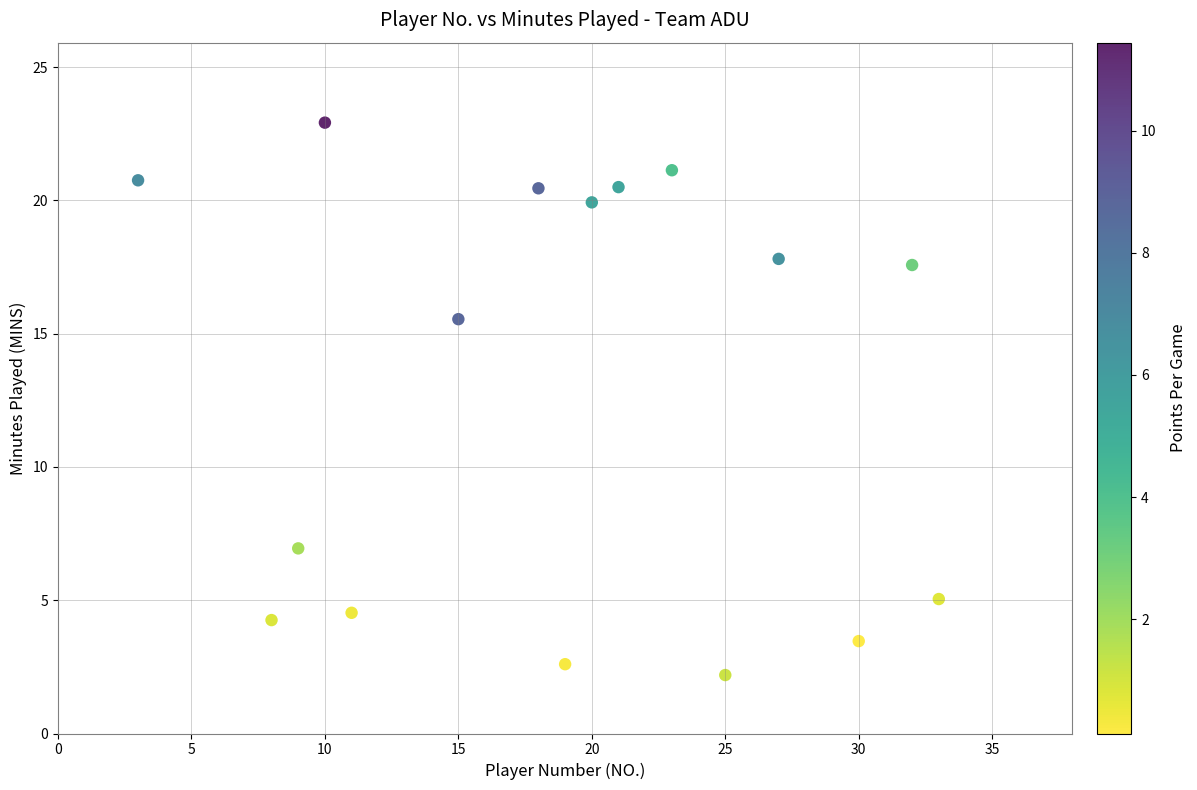

What is the range of X values (max minus min)?

30.0